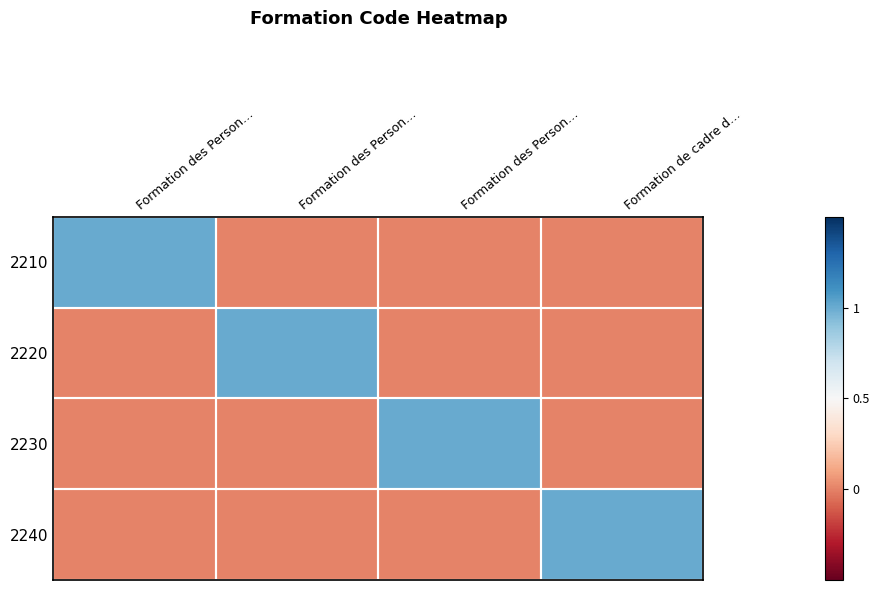

Reading right to left, list all the values displayed in this chart.

2210: Formation de cadre d…=0	Formation des Person…=0	Formation des Person…=0	Formation des Person…=1
2220: Formation de cadre d…=0	Formation des Person…=0	Formation des Person…=1	Formation des Person…=0
2230: Formation de cadre d…=0	Formation des Person…=1	Formation des Person…=0	Formation des Person…=0
2240: Formation de cadre d…=1	Formation des Person…=0	Formation des Person…=0	Formation des Person…=0